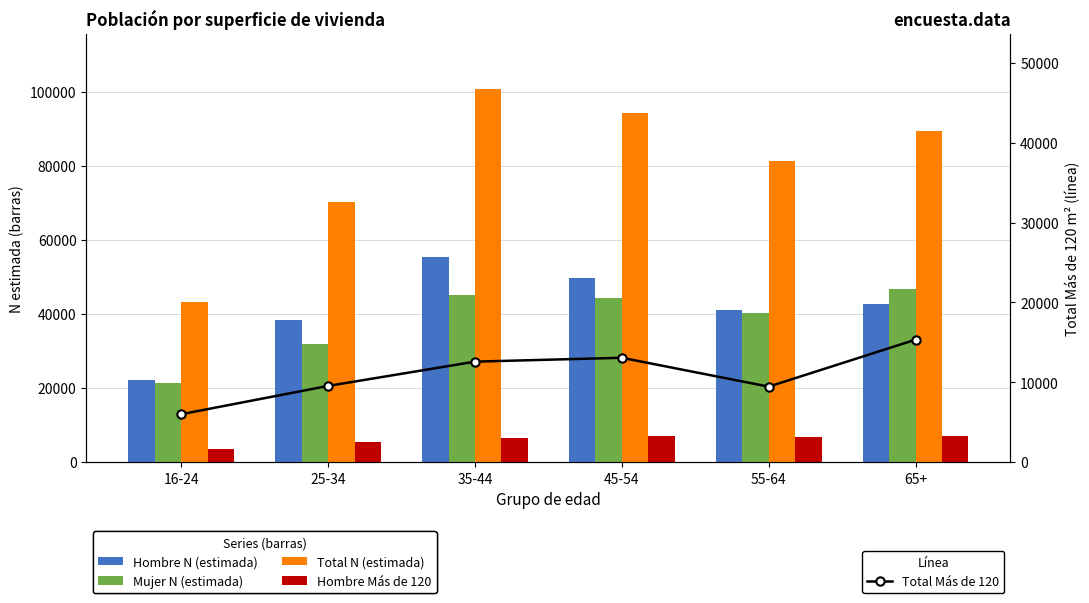

What is the label of the 2nd bar from the left?

25-34